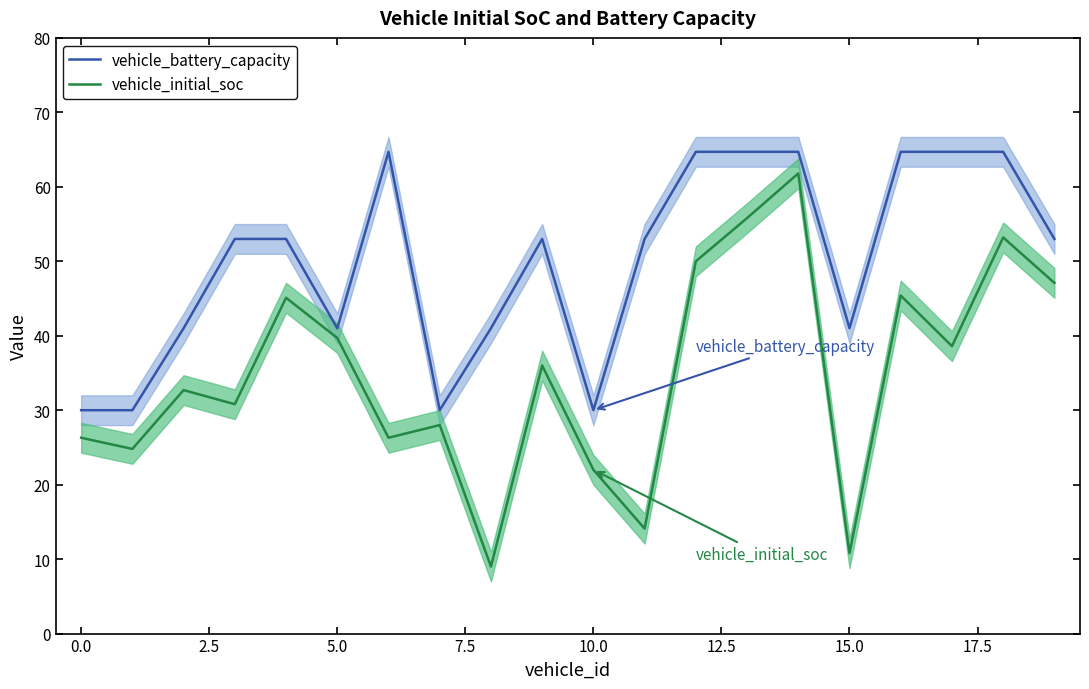

Which series has the largest total across all categories?

vehicle_battery_capacity